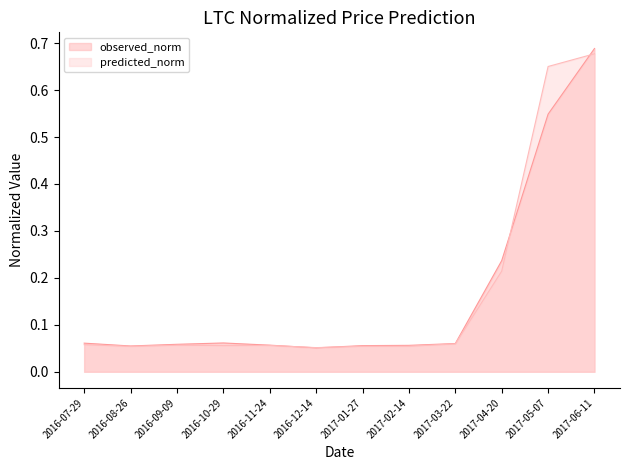

Is the value of predicted_norm at 2016-09-09 greater than the value of observed_norm at 2016-07-29?

No